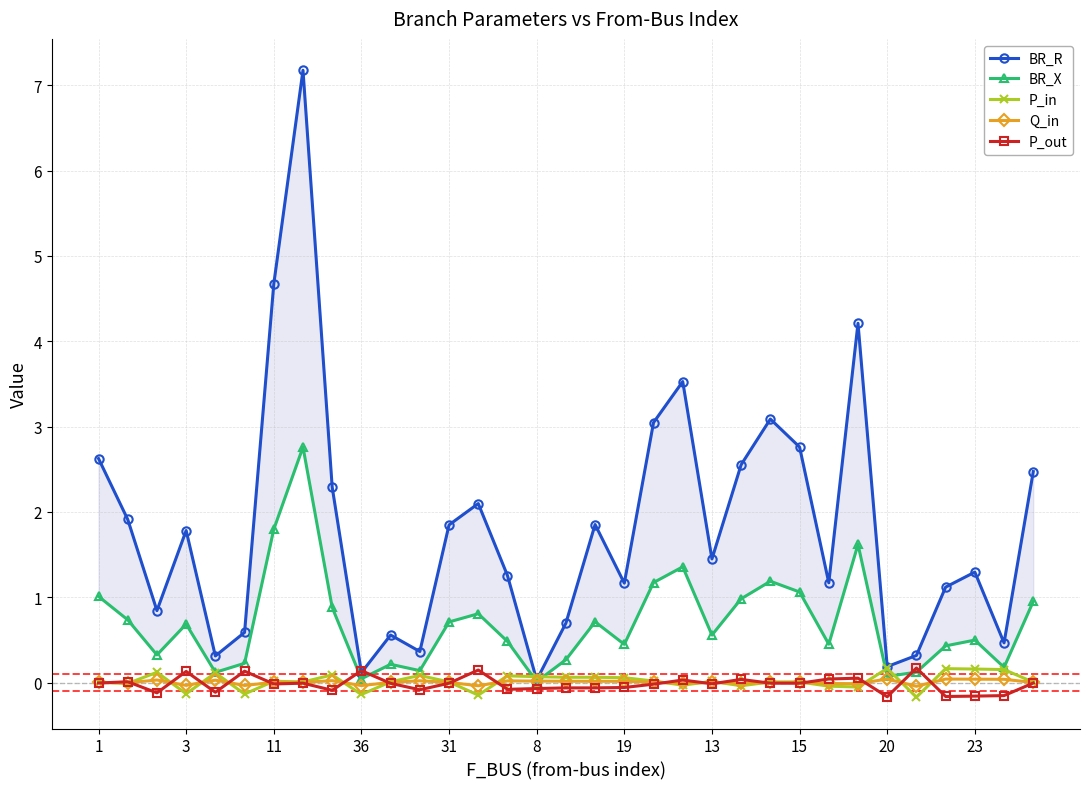

In BR_X, how many points are higher than both neighbors (excluding endpoints)?

9